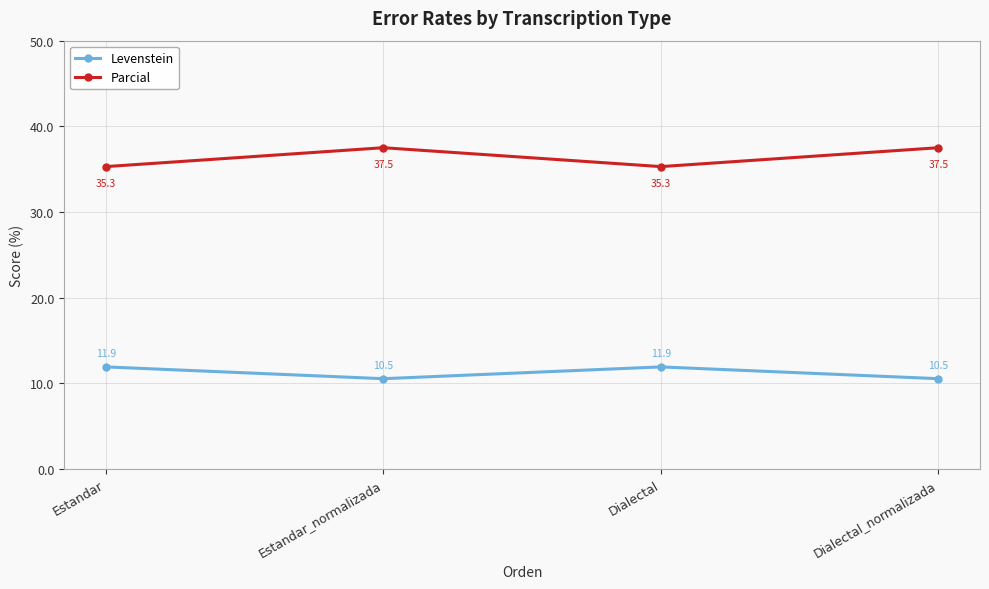

What is the average value of the Parcial series?

36.4